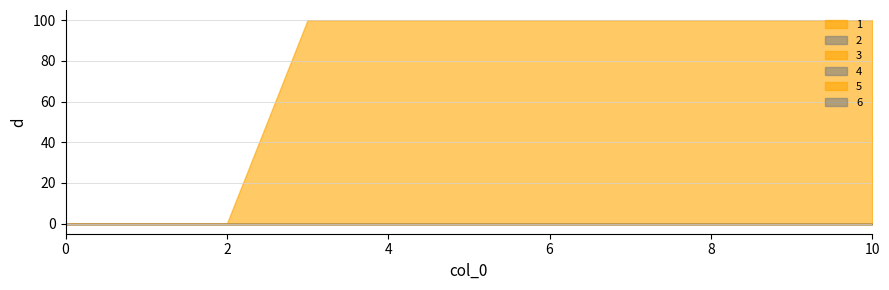

Which series has the largest total across all categories?

1